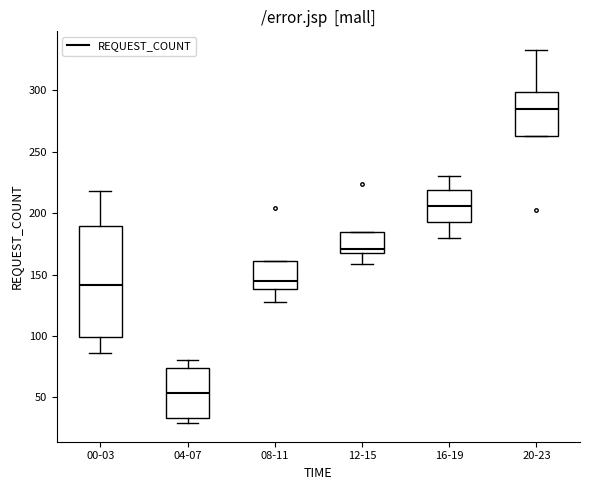

Which box has the highest median line?

20-23